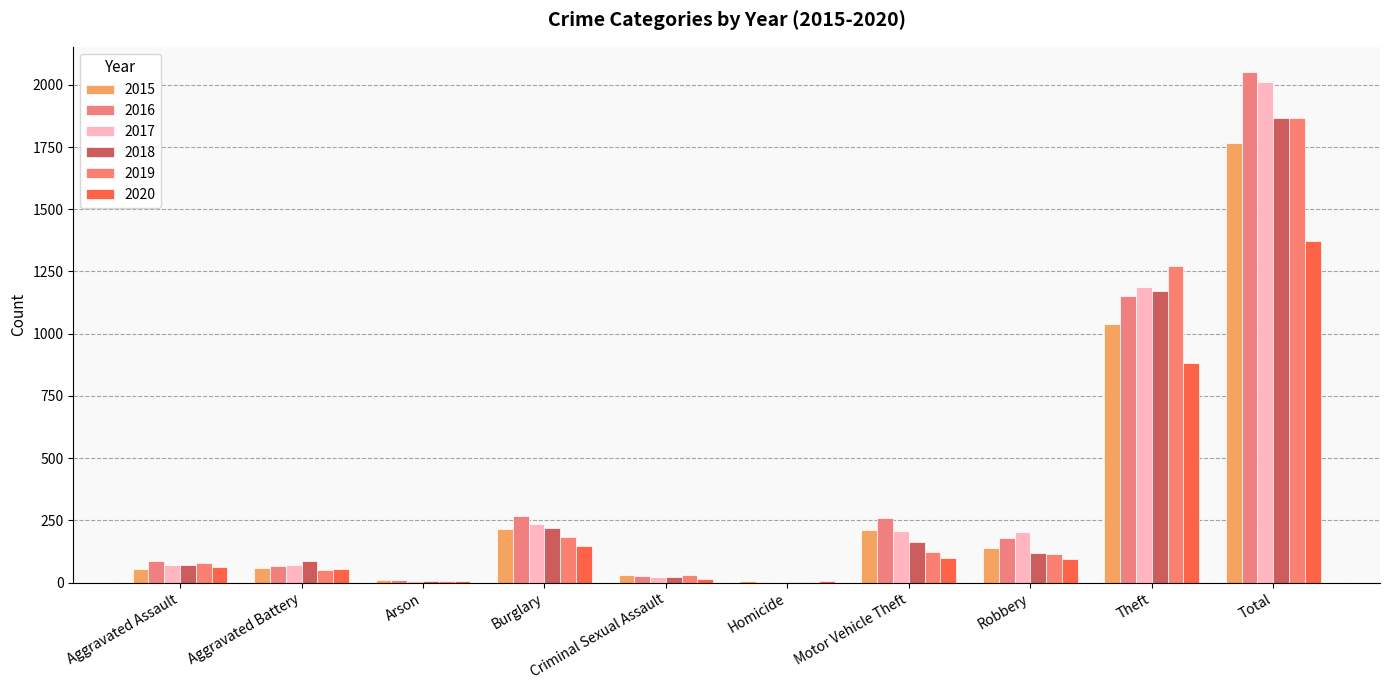

Rank the series at Homicide from highest to lowest value.

2015, 2020, 2016, 2017, 2018, 2019